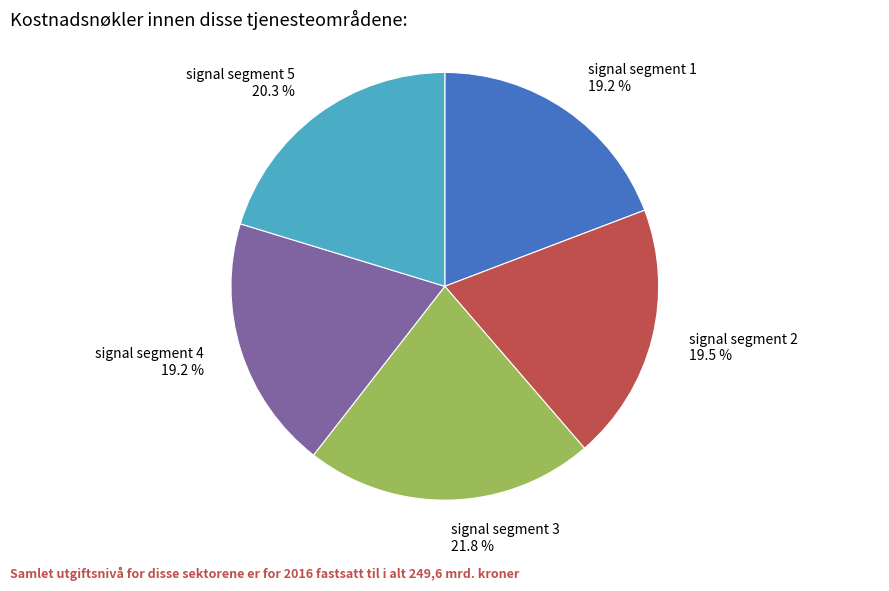

Which slice is the largest?

signal segment 3